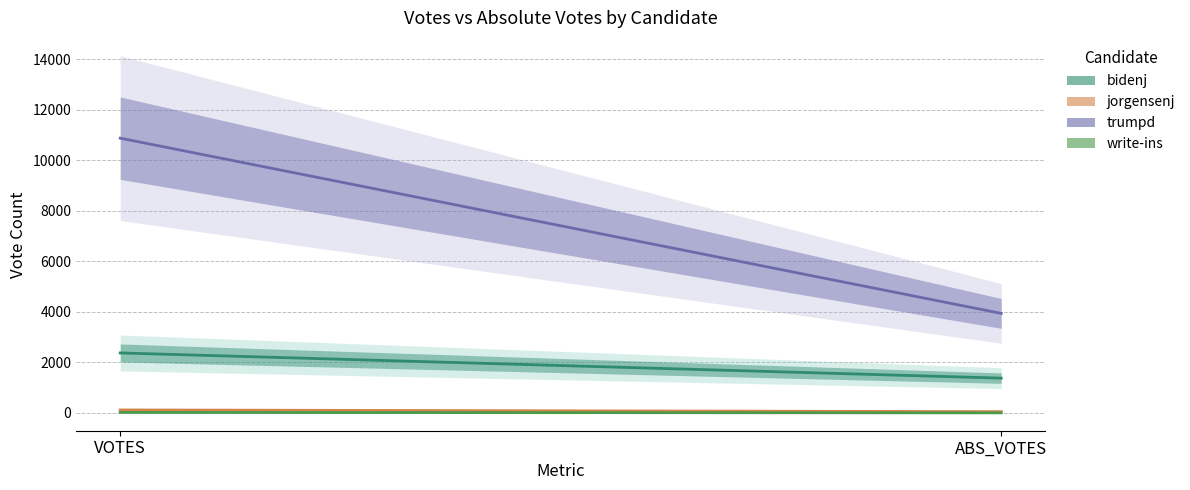

Reading left to right, what are all the values shown in this chart?

bidenj: 2373	1375
jorgensenj: 116	48
trumpd: 10879	3939
write-ins: 18	0